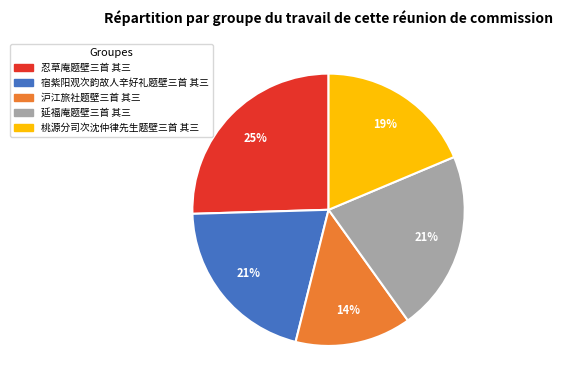

To the nearest percent, what percentage of the pie is 延福庵题壁三首 其三?

21%